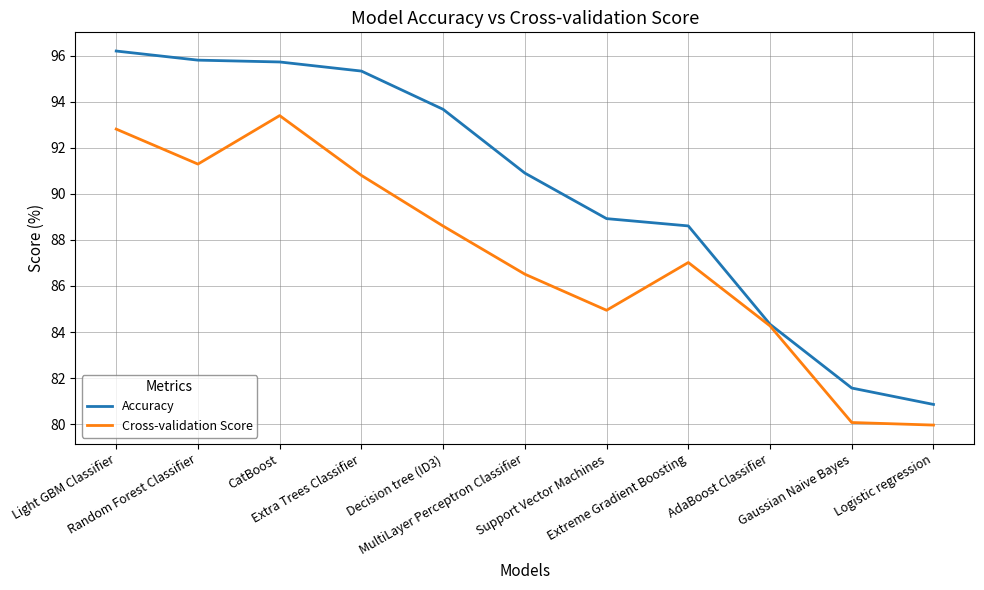

What position from the left is Extreme Gradient Boosting?

8